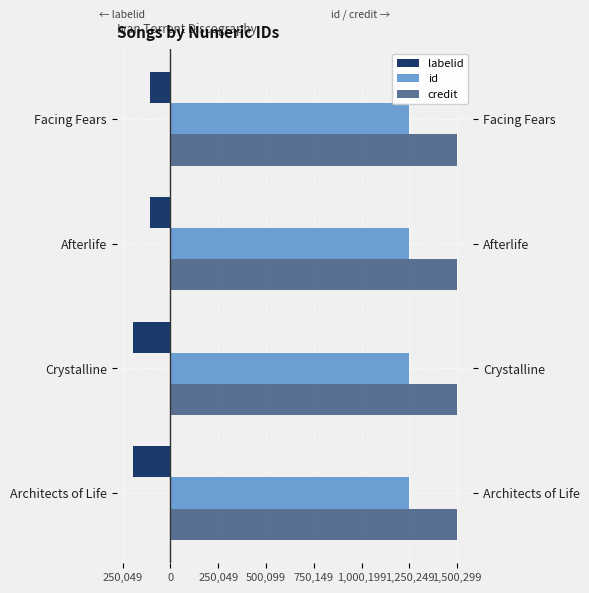

How many bars are there in each group?

3